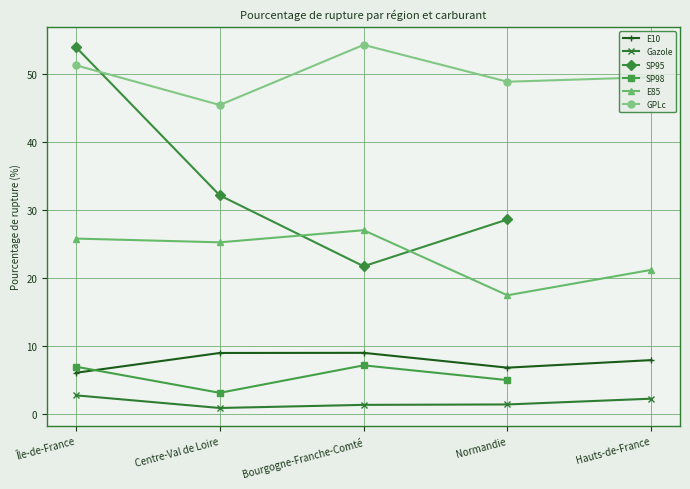

Which series has the largest total across all categories?

GPLc